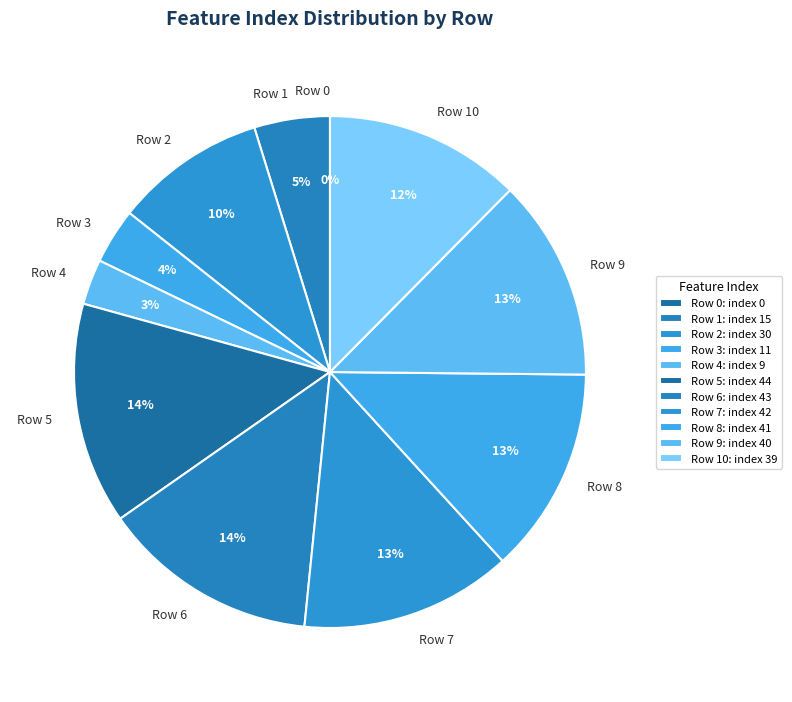

What percentage is the 10 slice, to the nearest percent?

12%